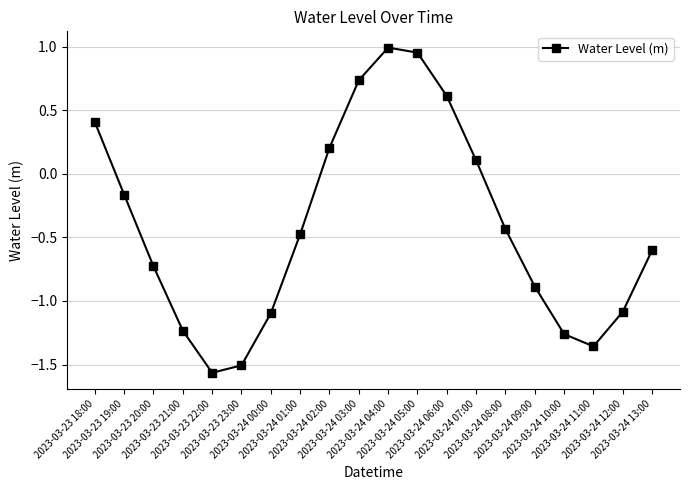

What is the label of the 4th point from the right?

2023-03-24 10:00